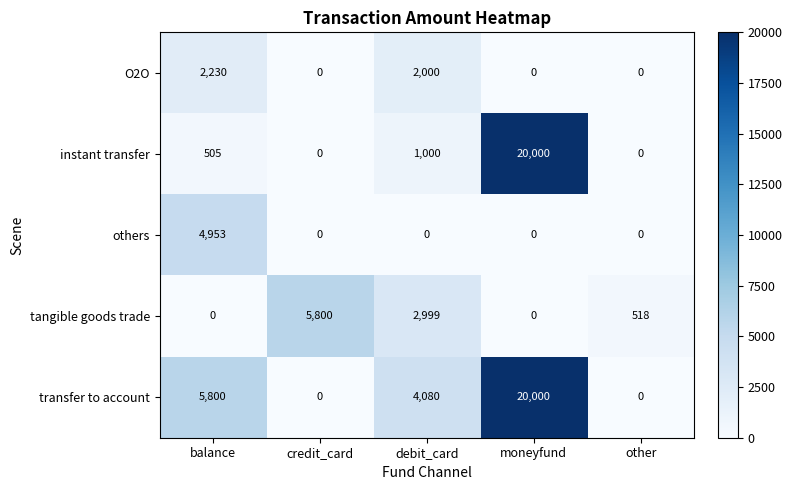

At how many categories does at least one series exceed 11547?

1